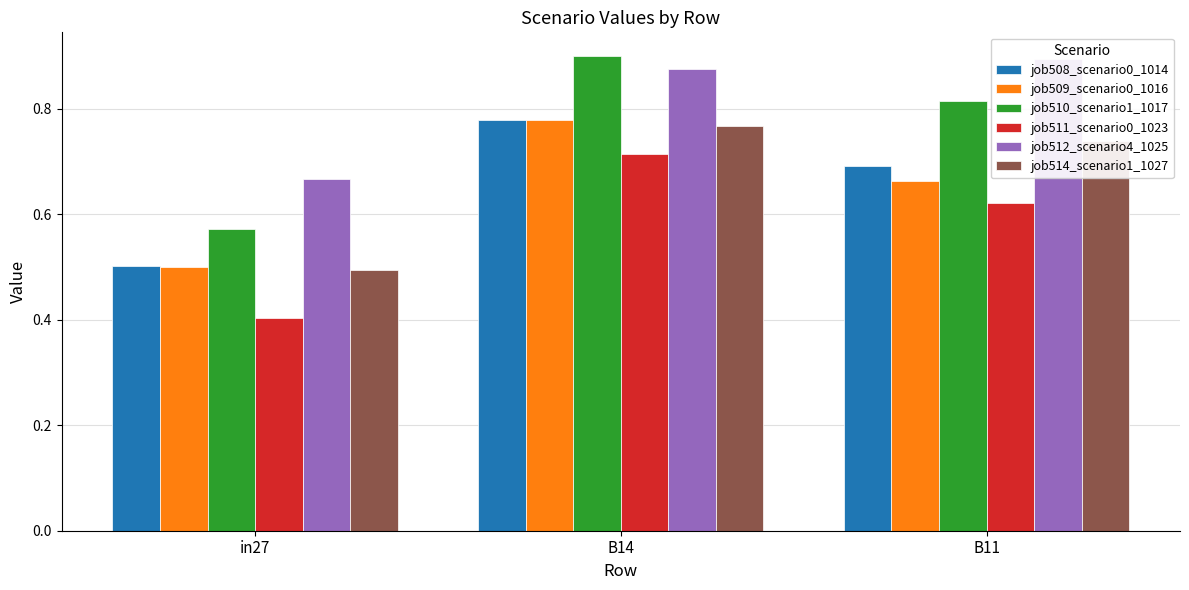

Which series has the widest spread of values?

job510_scenario1_1017